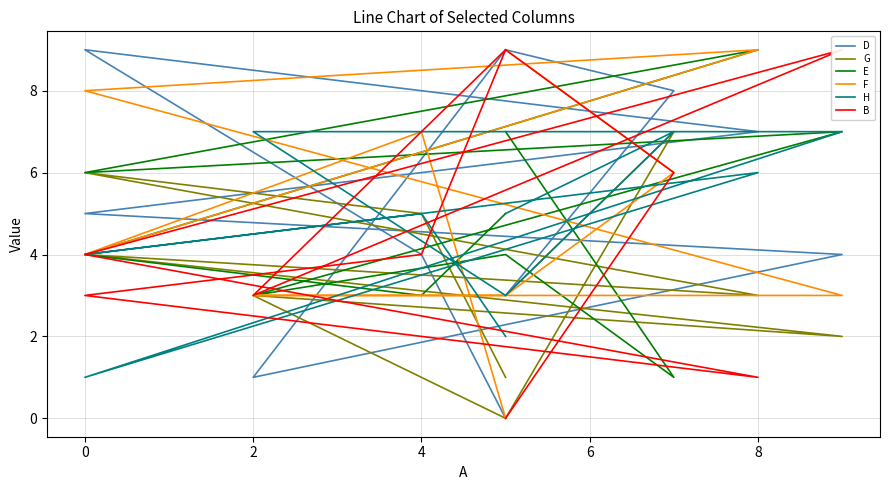

How many times do G and E cross each other?

4